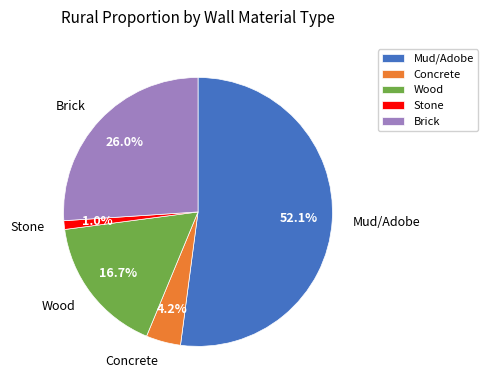

Between Concrete and Wood, which is larger?

Wood